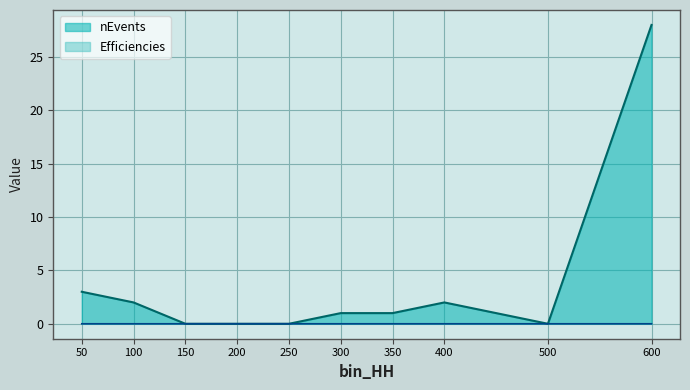

The value of Efficiencies at 100 is 0.0. True or false?

True